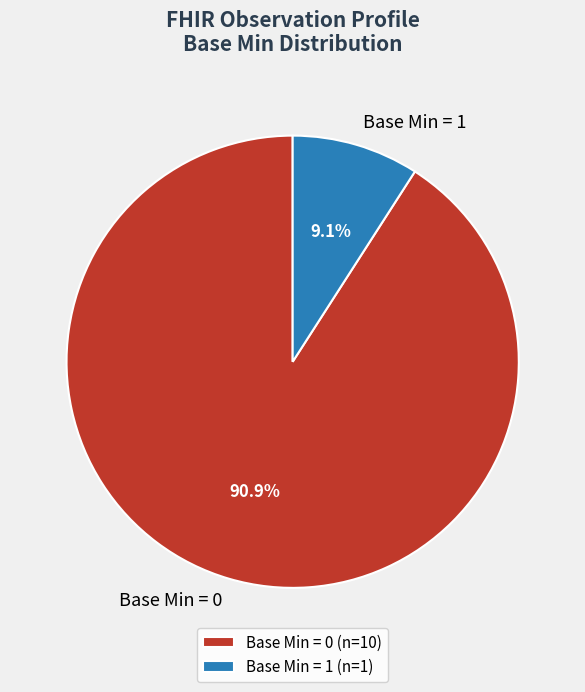

Does Base Min = 1 account for over 50% of the chart?

No